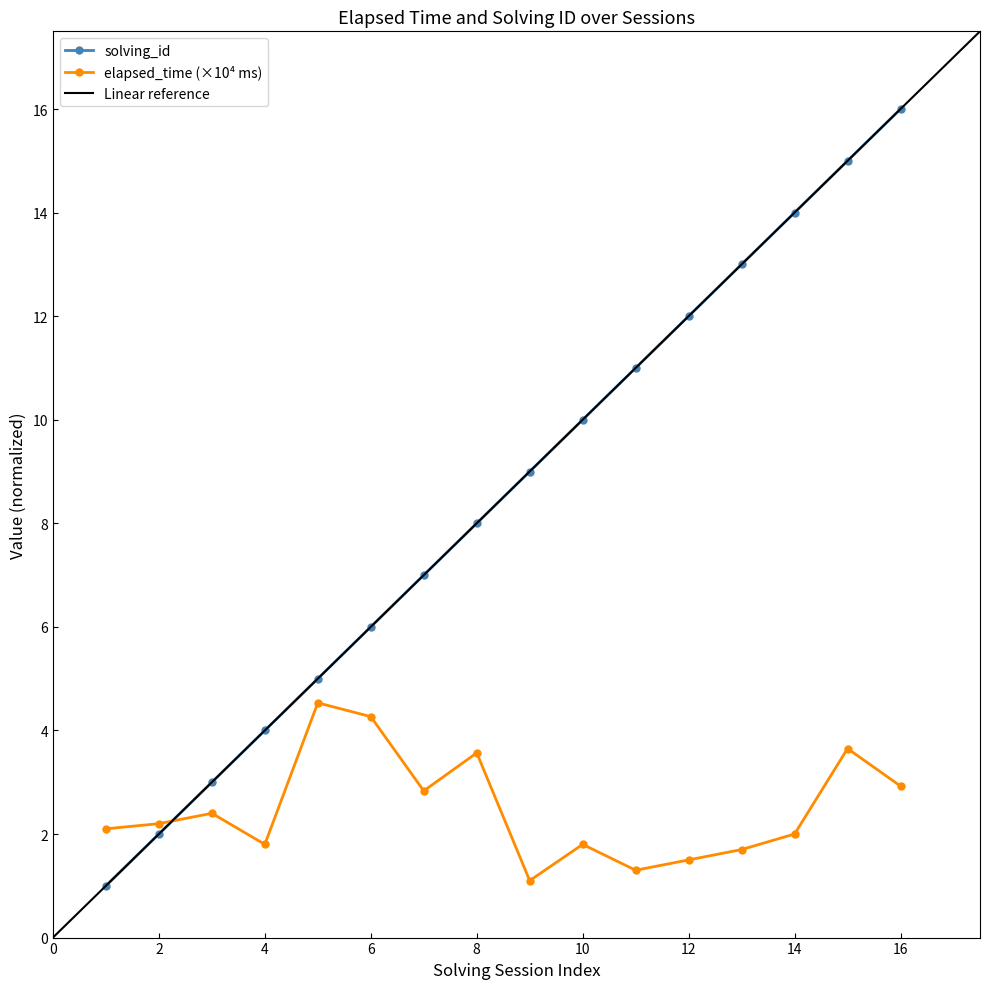

At which category is the sum across all series the highest?

16